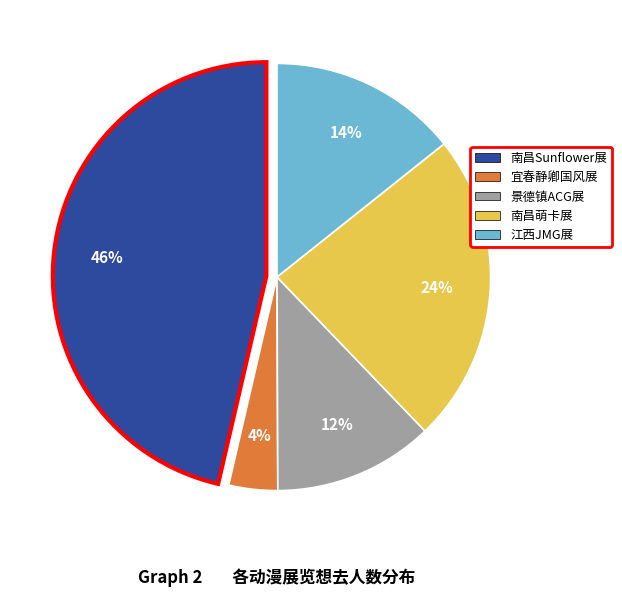

Does any single category account for the majority?

No